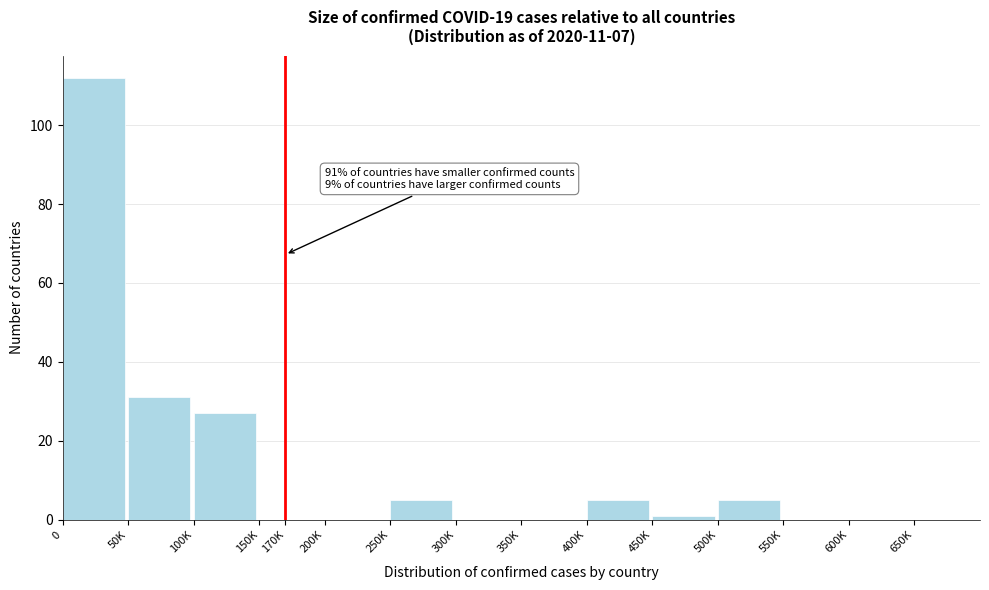

Reading left to right, list all the values displayed in this chart.

0=112	50K=31	100K=27	170K=0	200K=0	250K=5	300K=0	350K=0	400K=5	450K=1	500K=5	550K=0	600K=0	650K=0